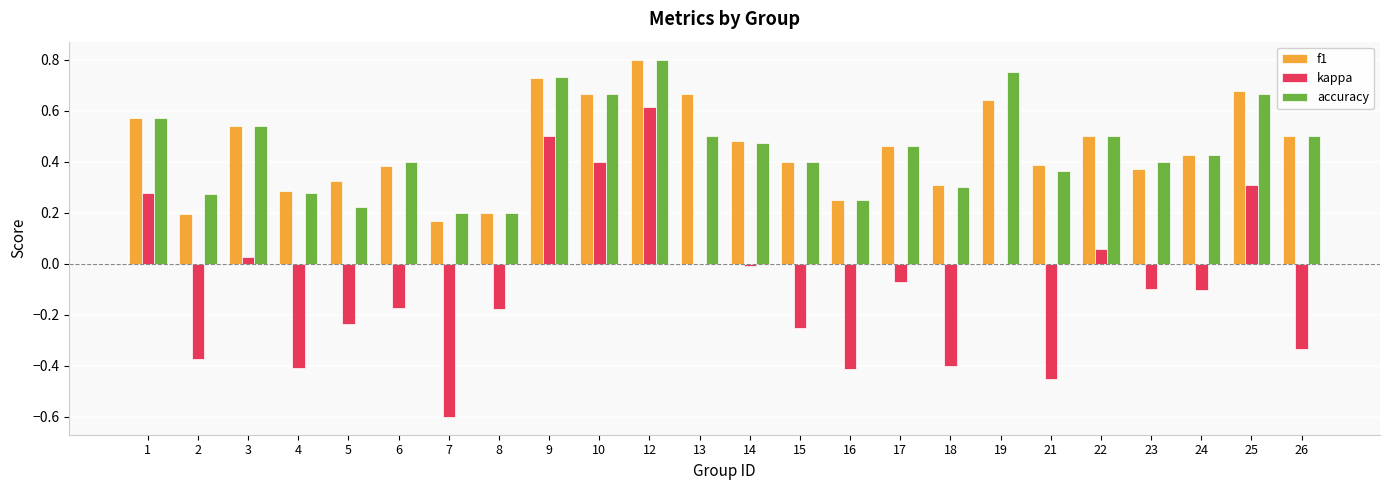

How many groups of bars are there?

24